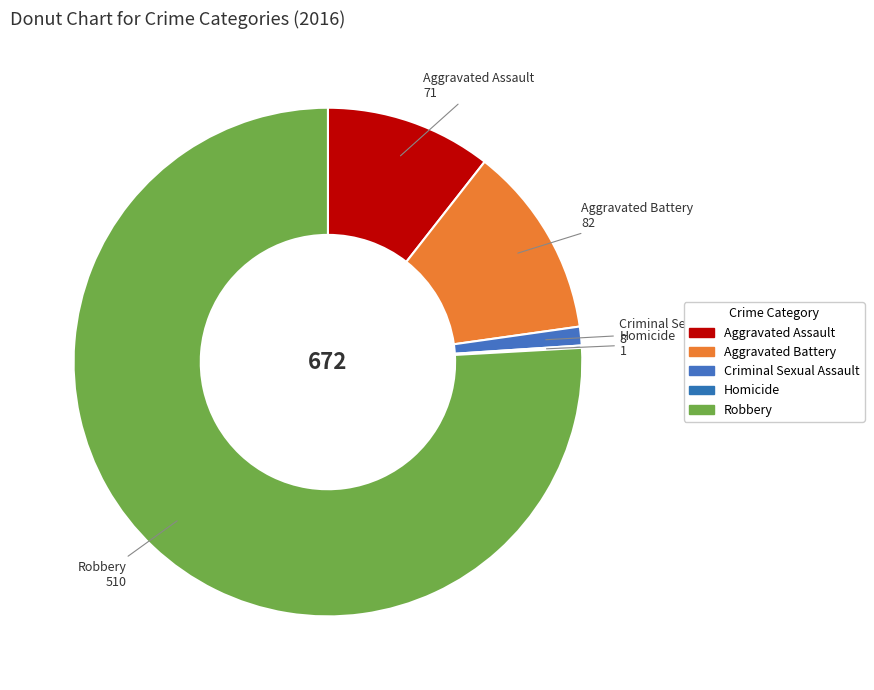

Does any single category account for the majority?

Yes